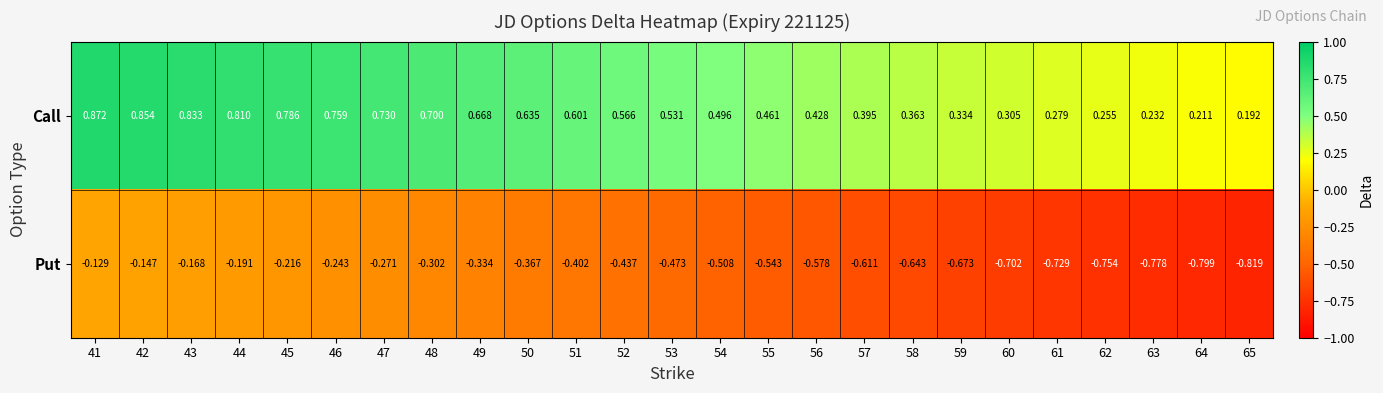

Which series has the largest total across all categories?

Call